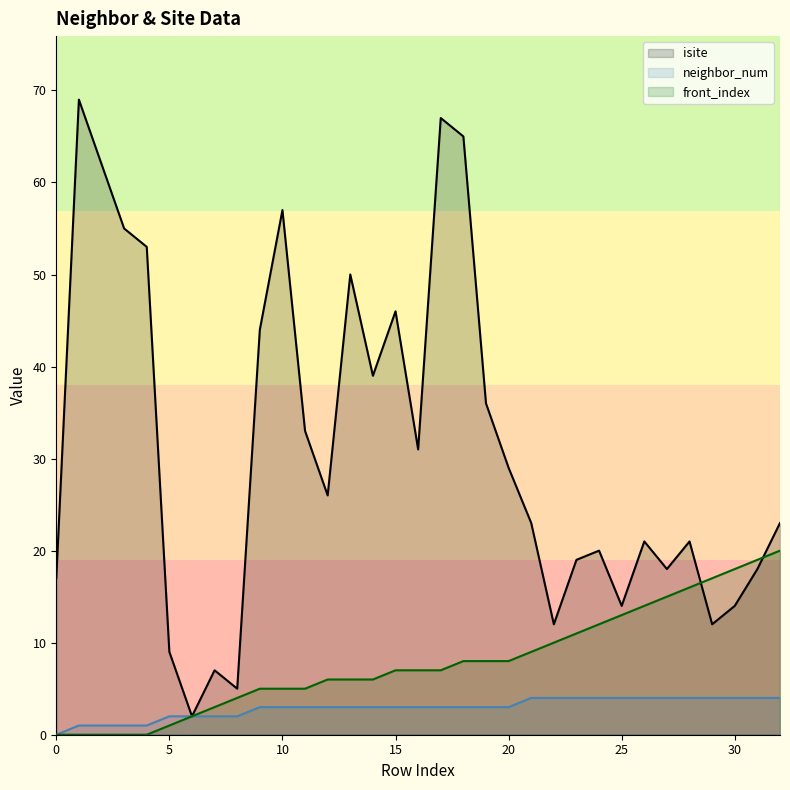

What is the total value across all series at 30?

36